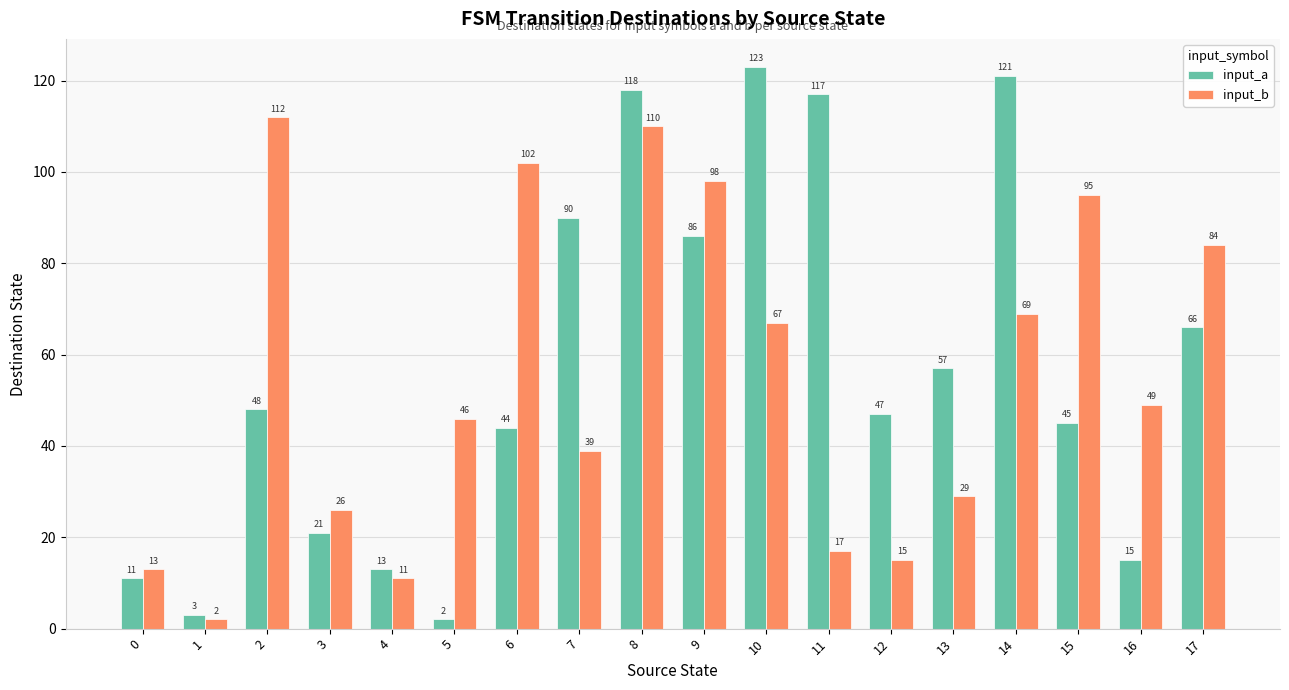

What is the sum of all input_b values?

984